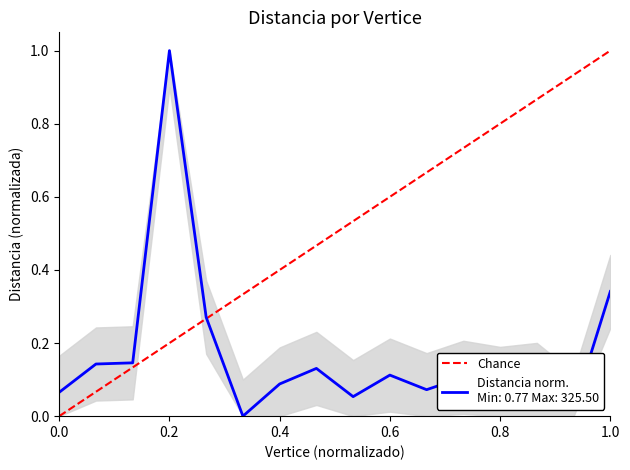

The value at 0.0 is 0. True or false?

False